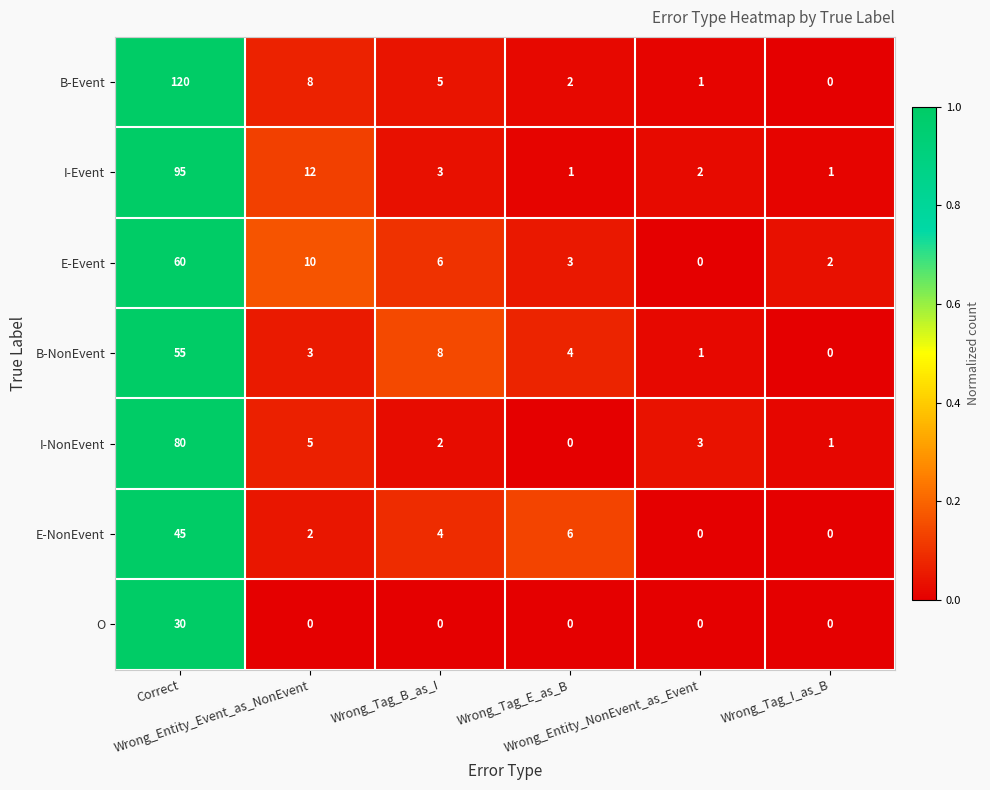

What is the sum of all I-NonEvent values?

91